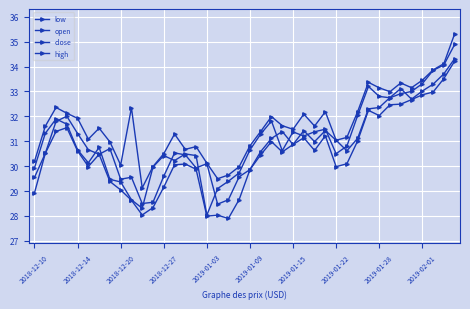

How many series are shown in this chart?

4